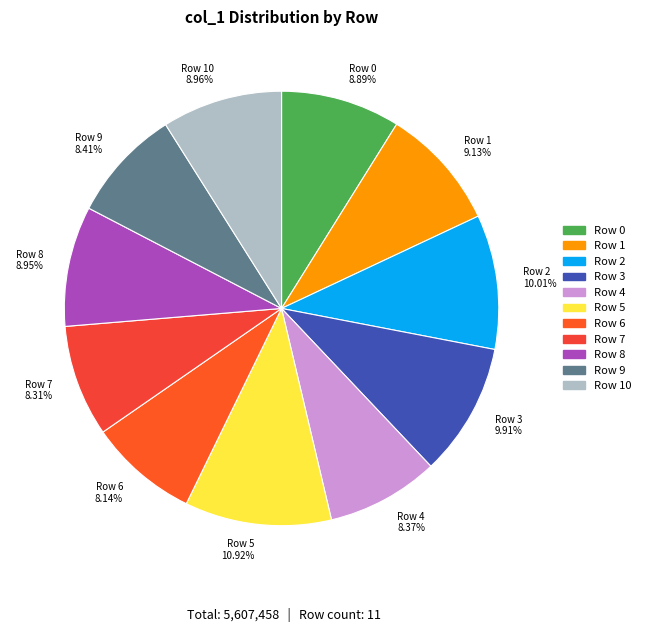

Combined, do Row 4 and Row 10 account for over 50%?

No